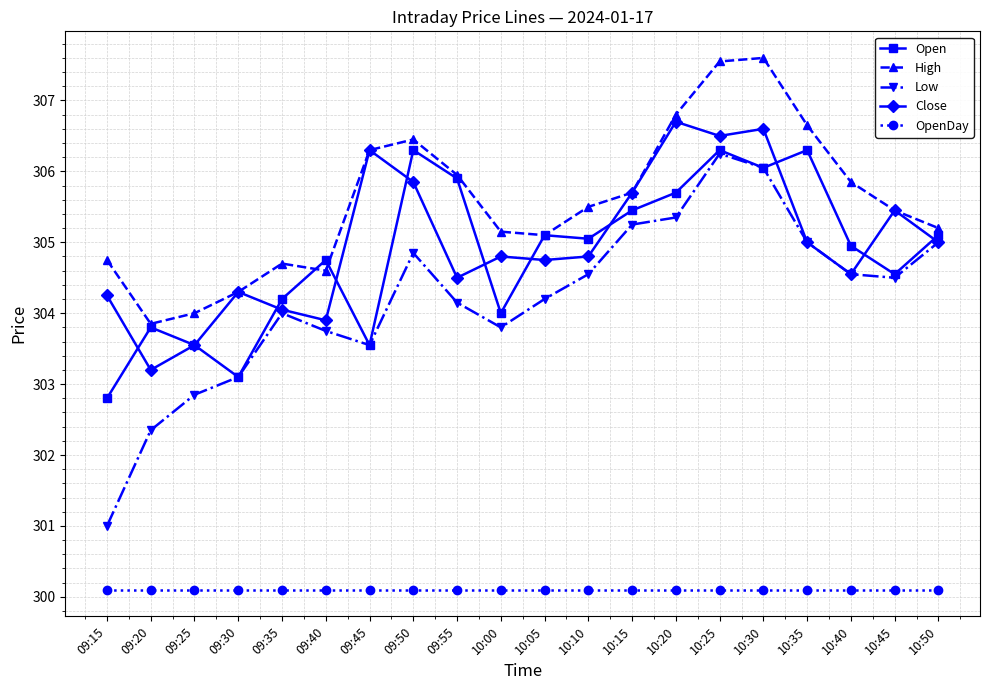

Which series has the largest total across all categories?

High